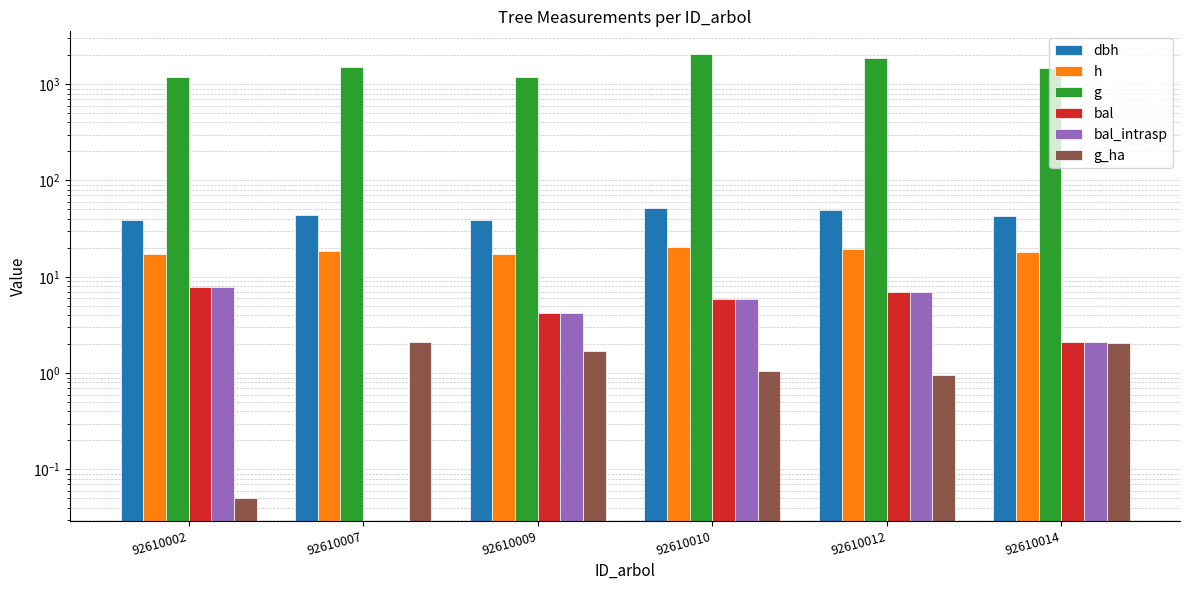

List the series in order of their peak value, highest first.

g, dbh, h, bal, bal_intrasp, g_ha